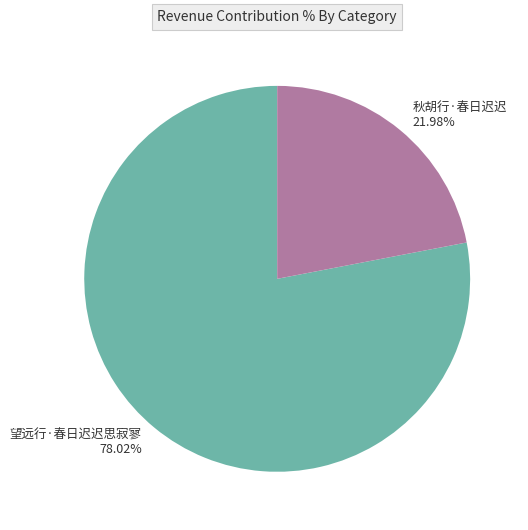

What percentage is the 望远行·春日迟迟思寂寥 slice, to the nearest percent?

78%